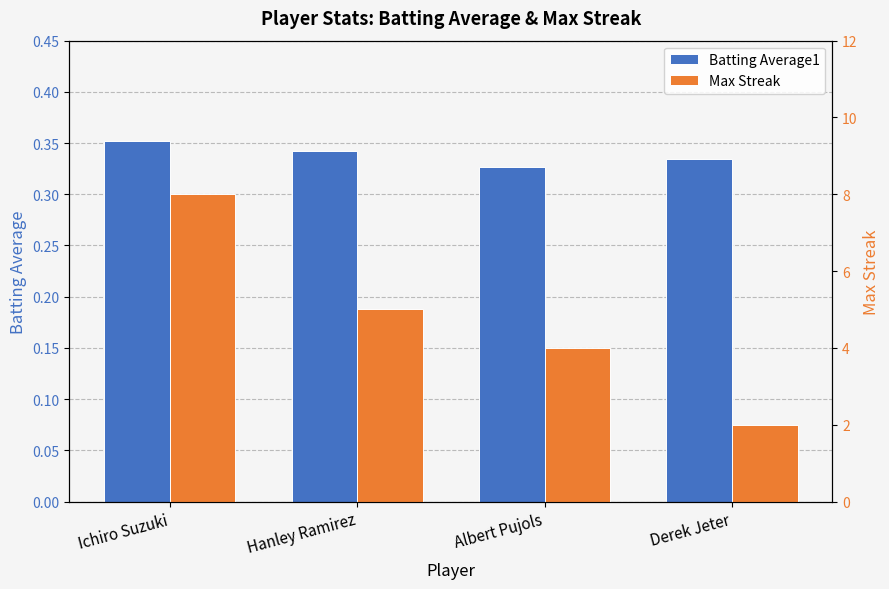

Count the number of data series in this chart.

2